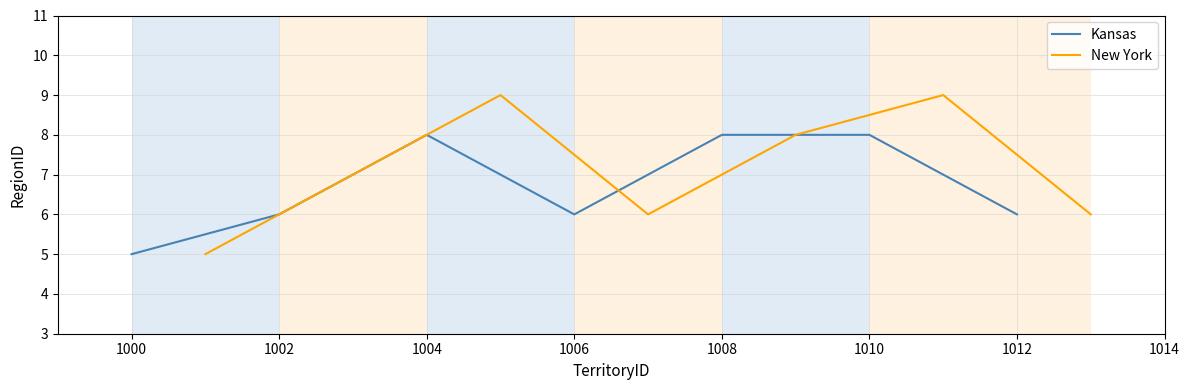

True or false: Kansas has more than 1 points higher than both neighbors.

False